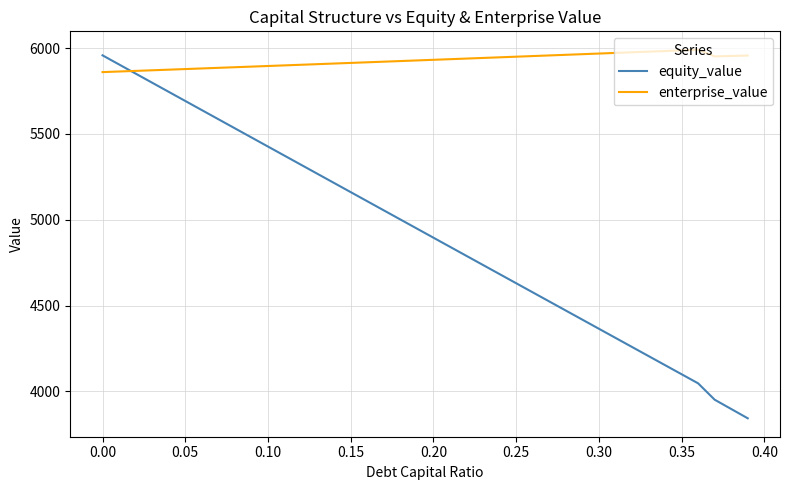

How many lines are shown in the chart?

2